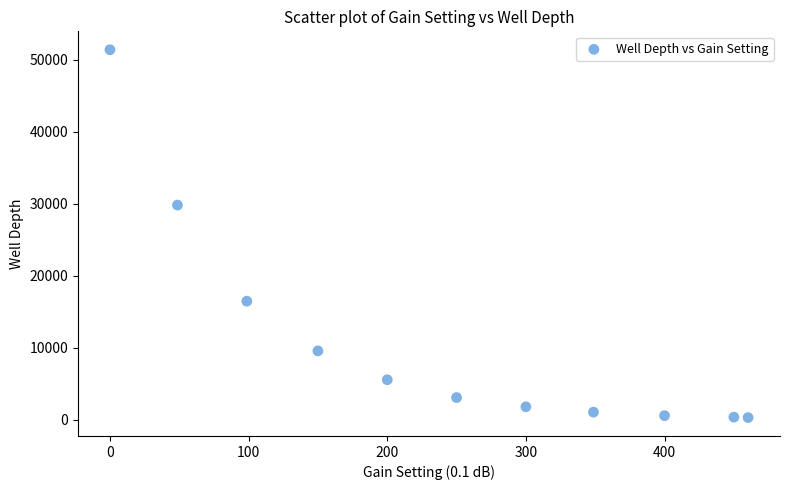

What Y value in the scatter plot is closest to 25834?

29805.2